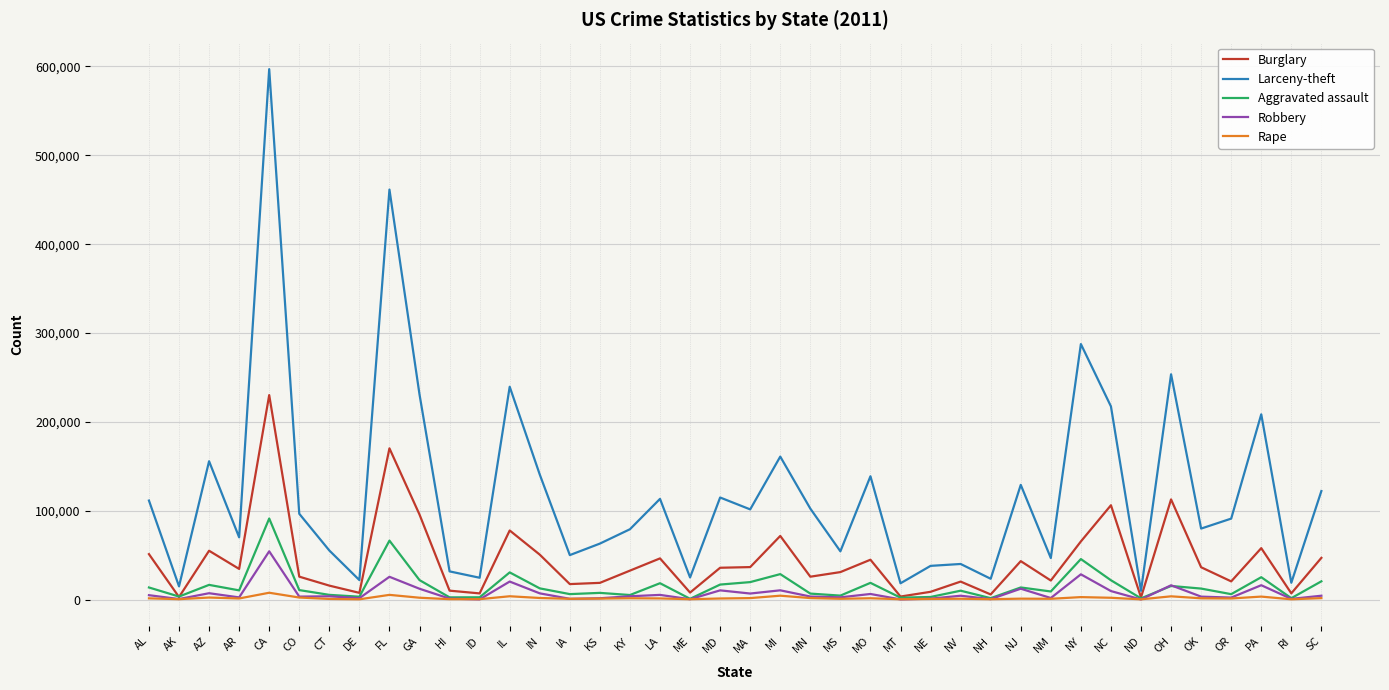

What is the sum of all Robbery values?

295976